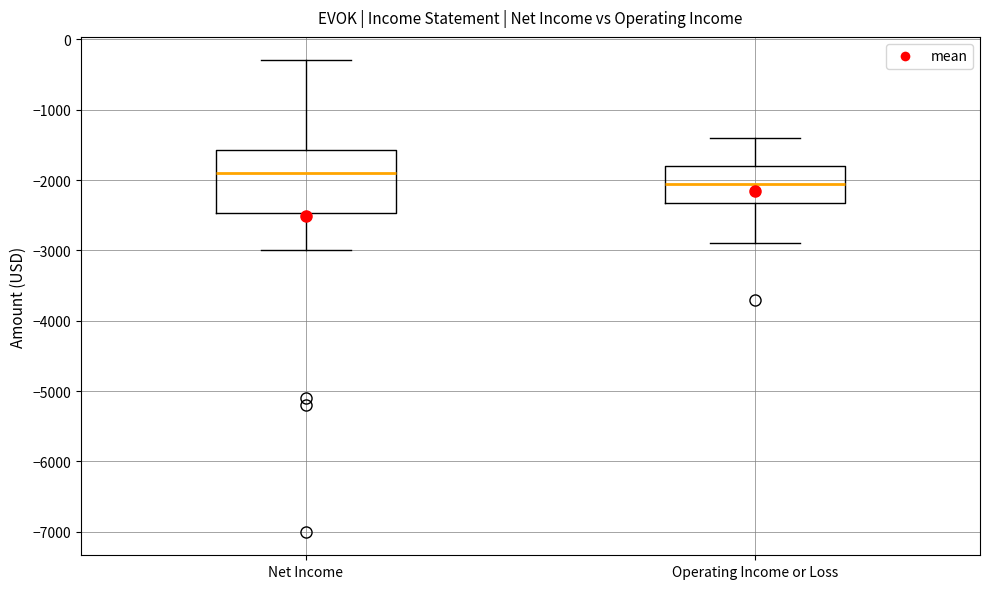

Which box has the lowest median line?

Operating Income or Loss